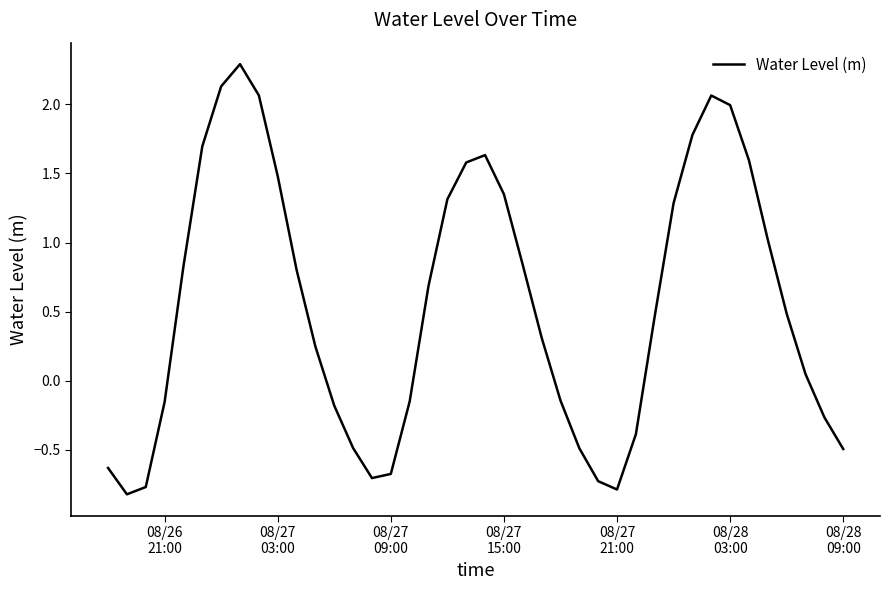

What is the smallest value displayed?

-0.8